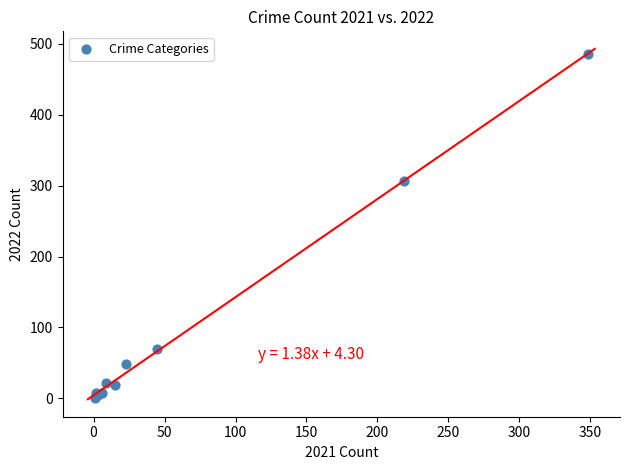

What Y value in the scatter plot is closest to 243?

306